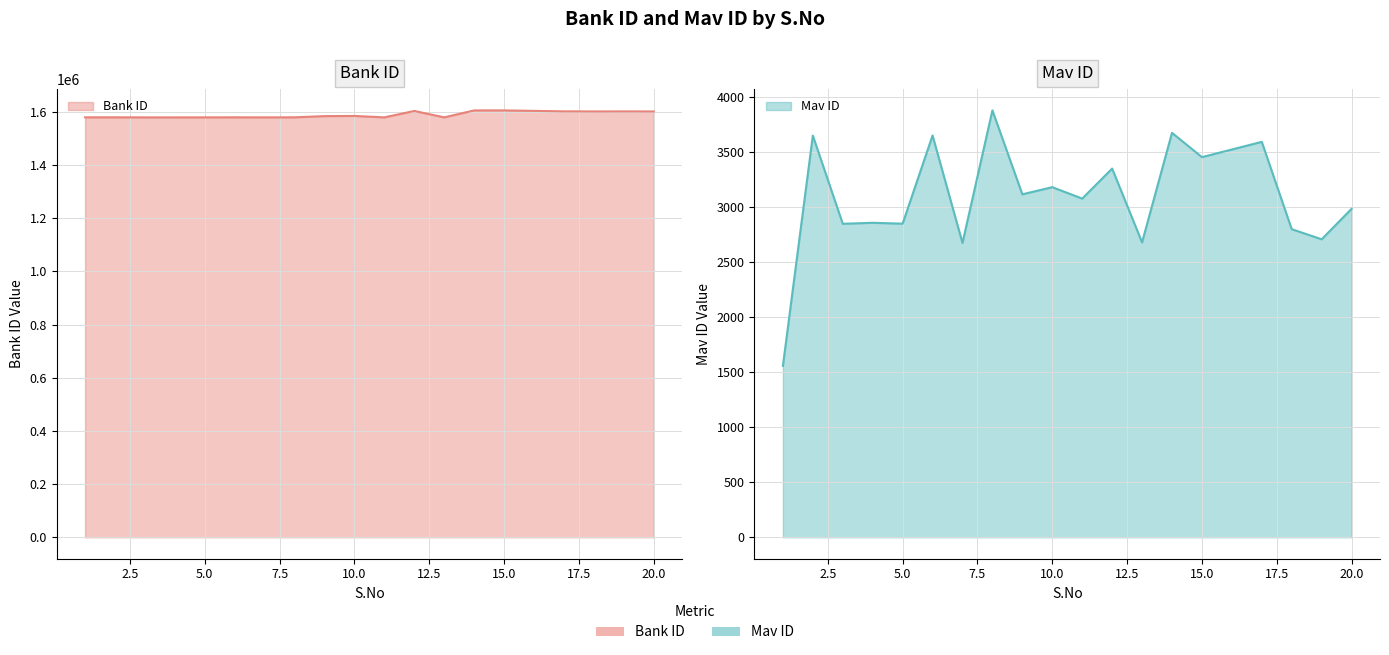

What are all the series names shown in the legend?

Bank ID, Mav ID